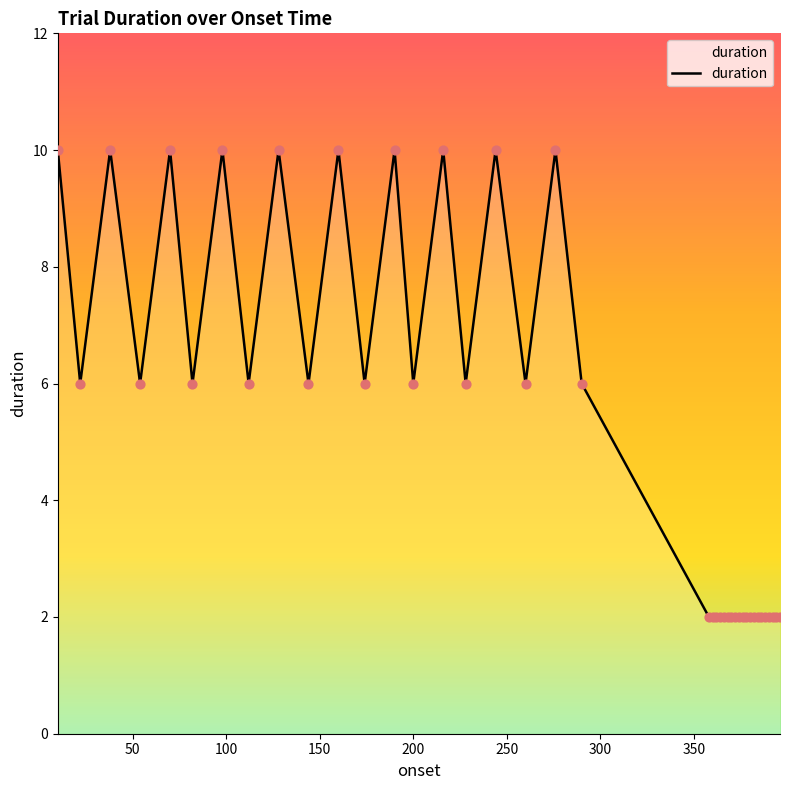

What is the maximum value shown in the chart?

10